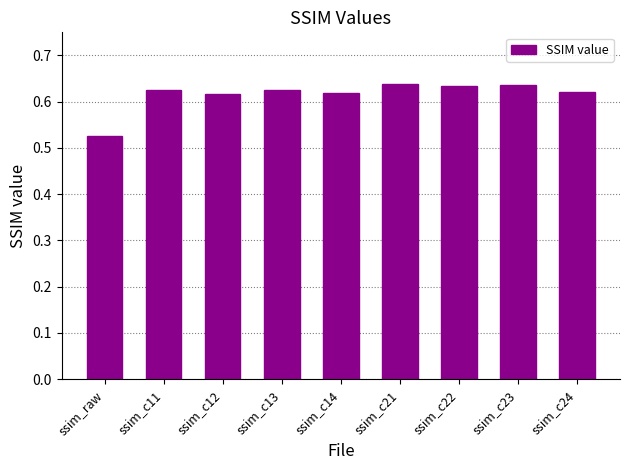

Where is the data nearest to the value 0?

ssim_raw